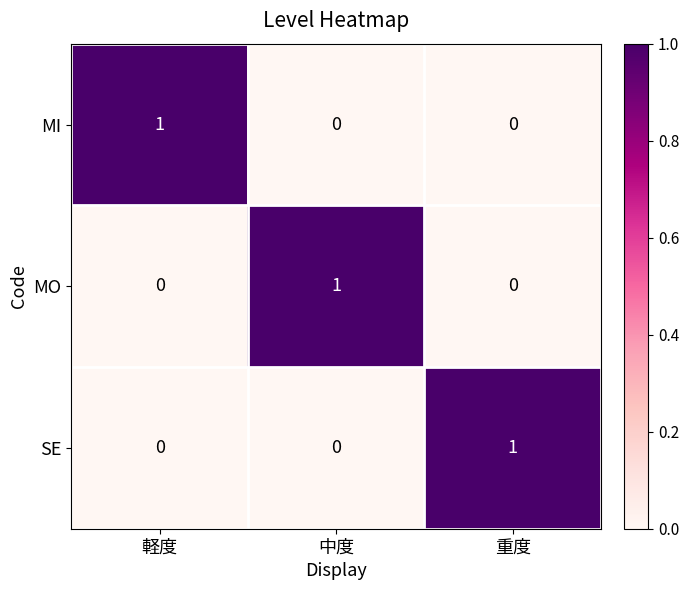

Reading left to right, what are all the values shown in this chart?

MI: 軽度=1	中度=0	重度=0
MO: 軽度=0	中度=1	重度=0
SE: 軽度=0	中度=0	重度=1